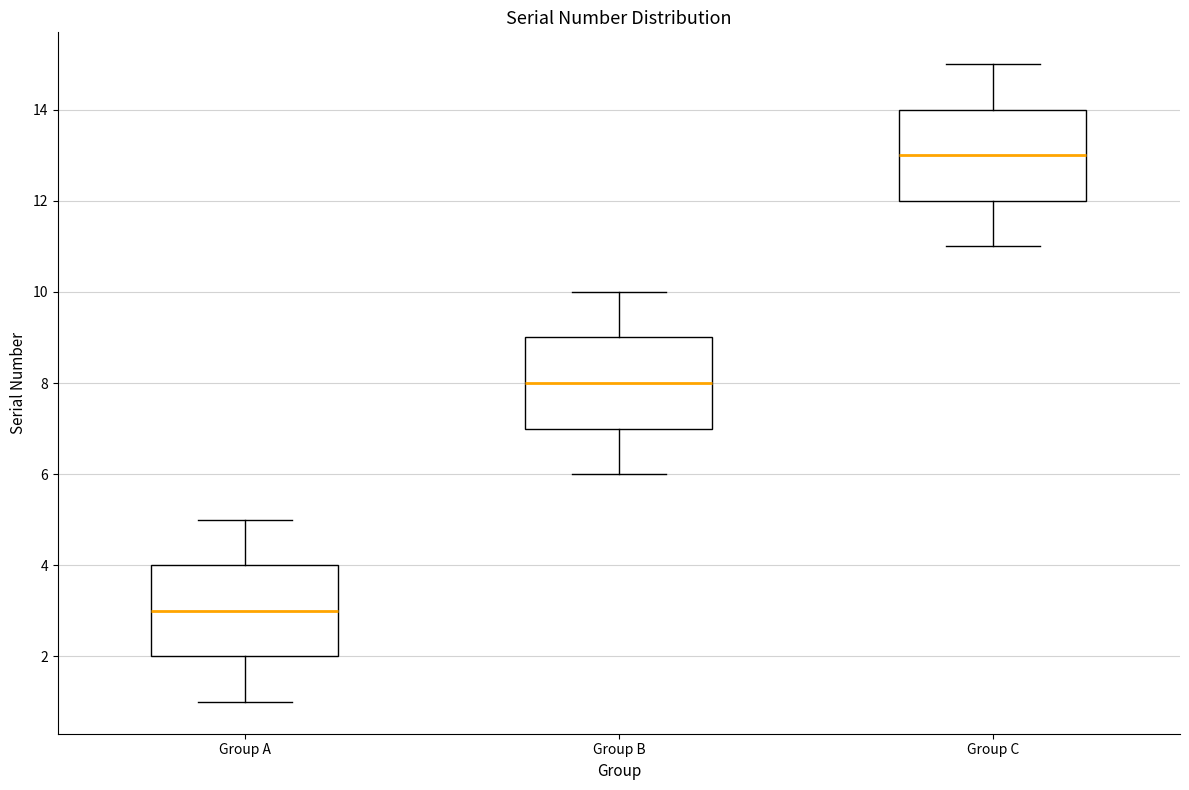

Reading left to right, transcribe this box plot: for each box, give where its median line is, the range the box spans, and where its two whiskers end, as read against the y-axis. The values are not printed on the chart, so give them approximately, as read against the axis.

Group A: median 3, box 2 to 4, whiskers 1 to 5
Group B: median 8, box 7 to 9, whiskers 6 to 10
Group C: median 13, box 12 to 14, whiskers 11 to 15